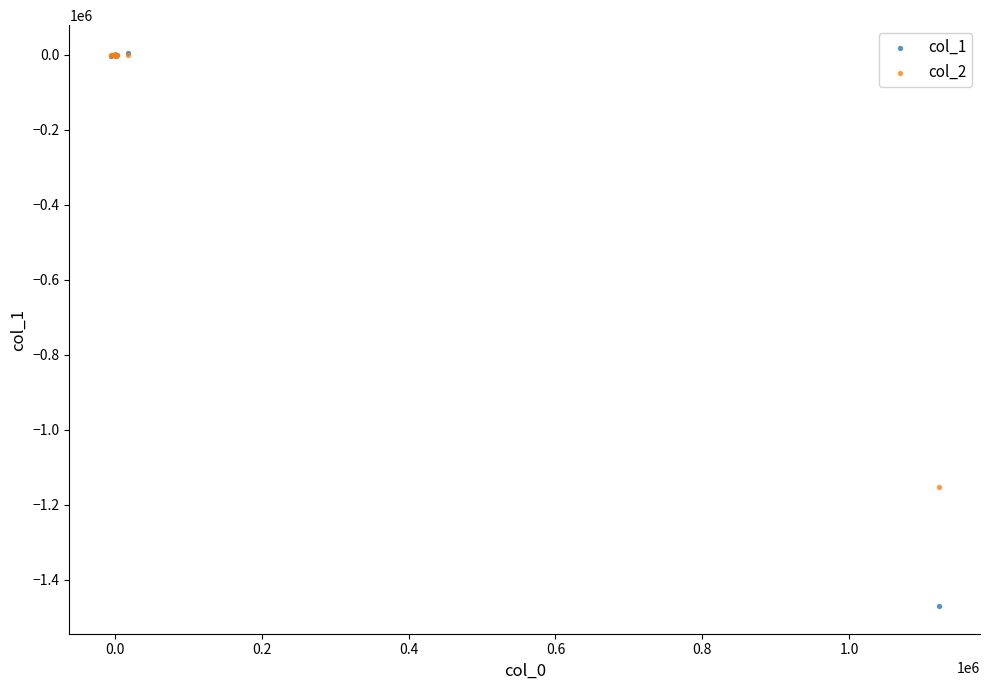

What are all the series names shown in the legend?

col_1, col_2